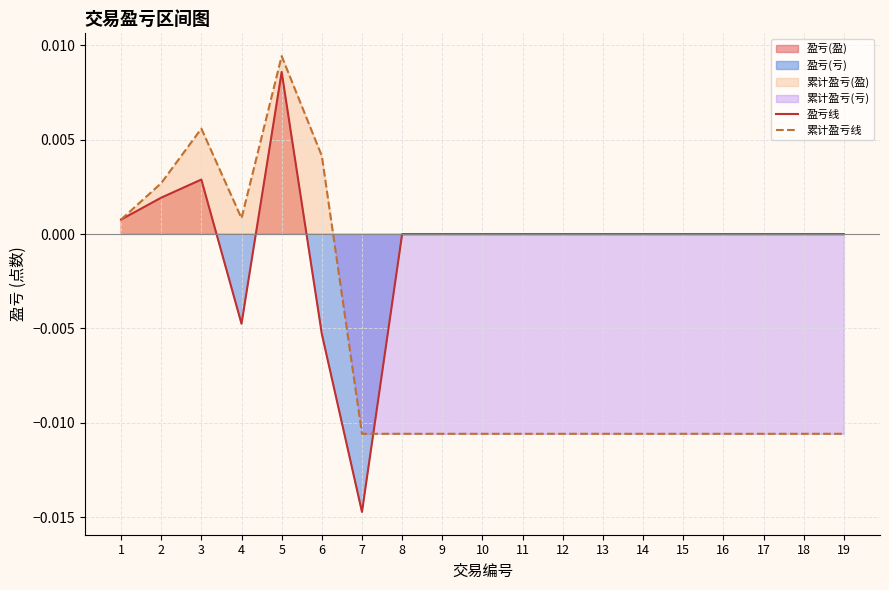

Where do 累计盈亏线 and 盈亏线 first cross each other?

7 and 8